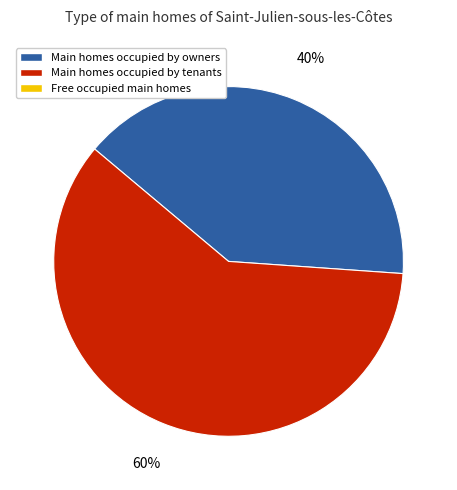

Does any single category account for the majority?

Yes